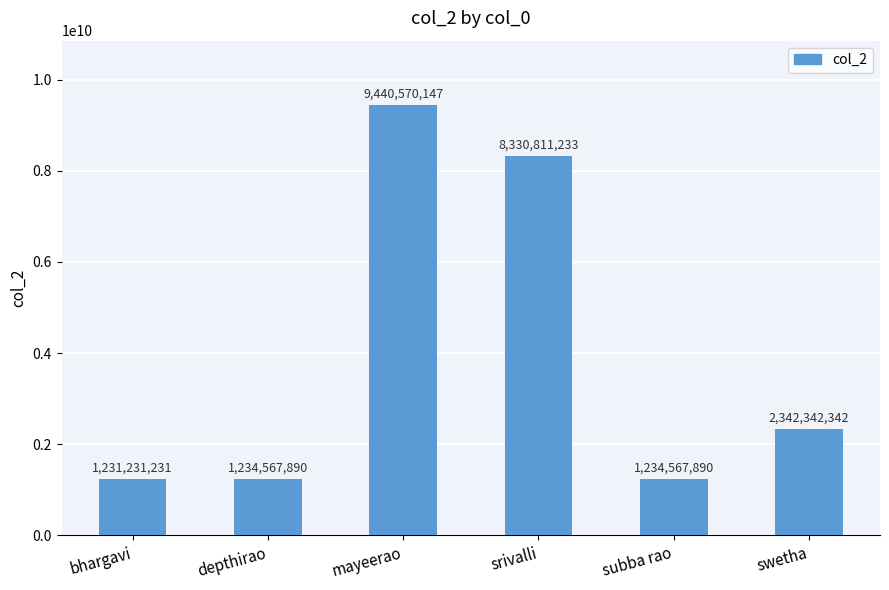

True or false: the data shows 8330811233 at srivalli.

True